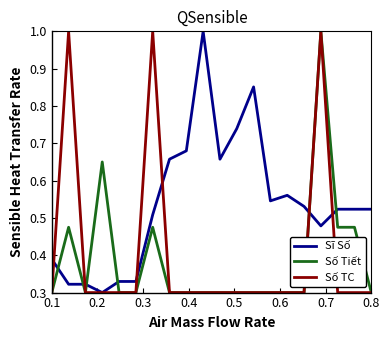

Which series has the largest total across all categories?

Sĩ Số